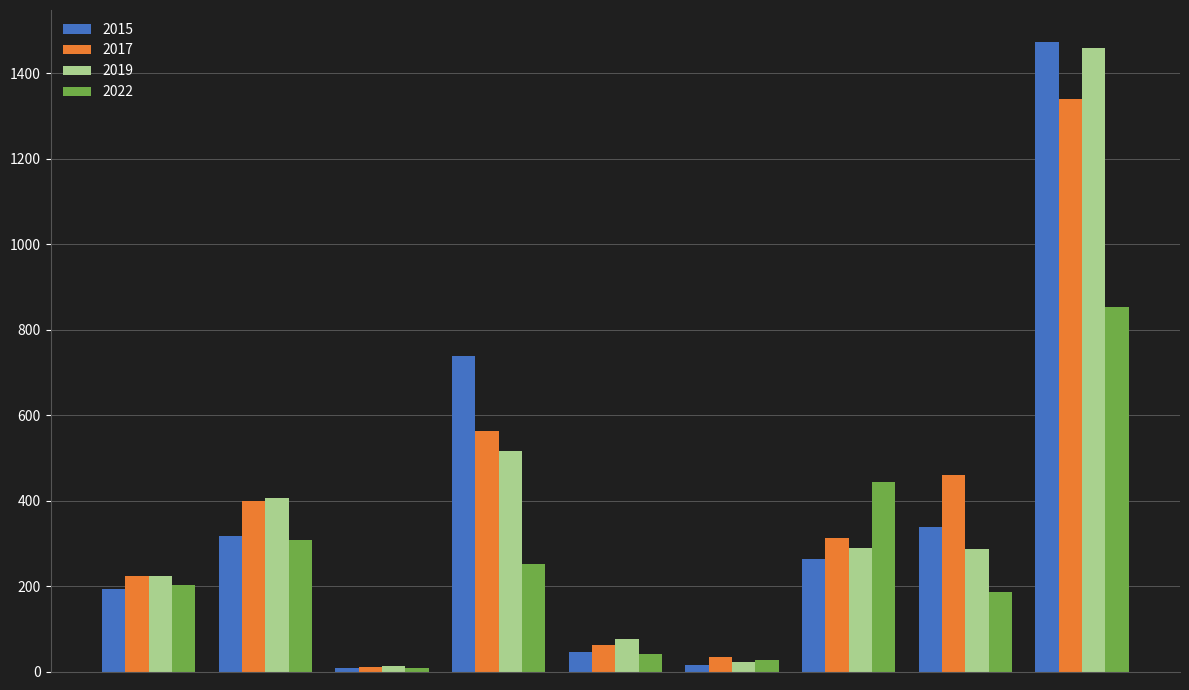

What is the highest value of the 2019 series?

1459